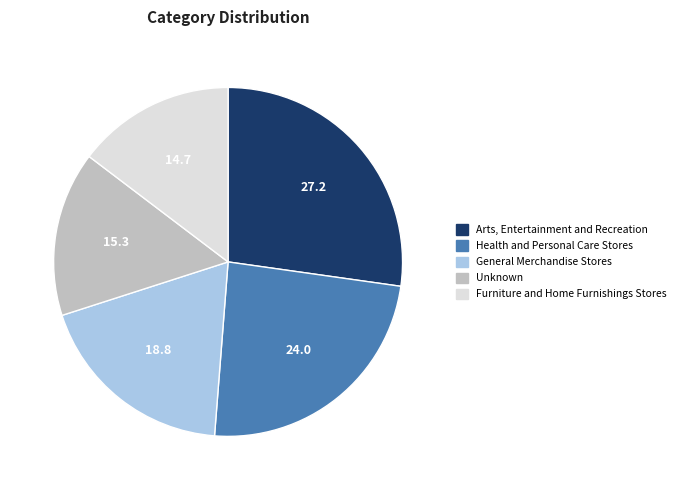

Is it true that General Merchandise Stores is 30% of the pie?

False